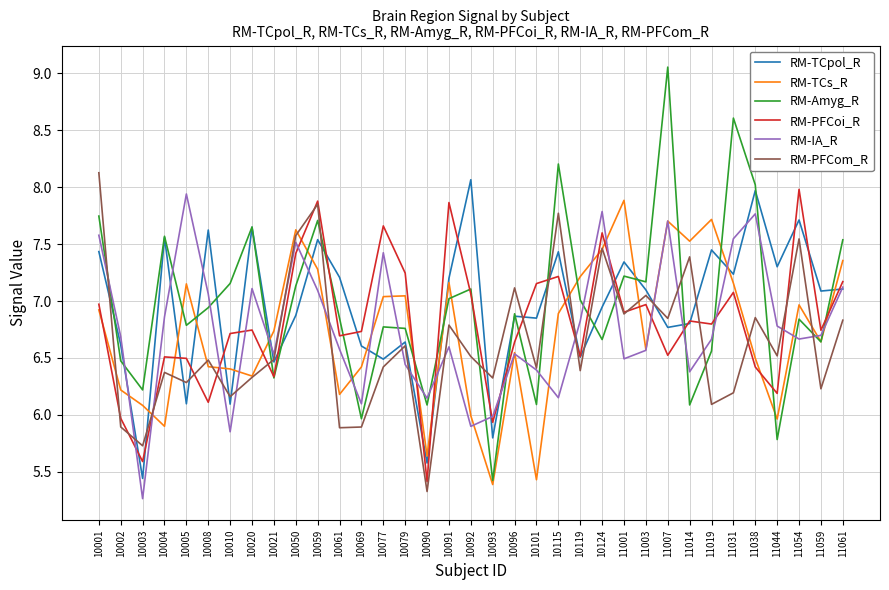

Which series ends up on top after the final intersection of RM-PFCom_R and RM-Amyg_R?

RM-Amyg_R